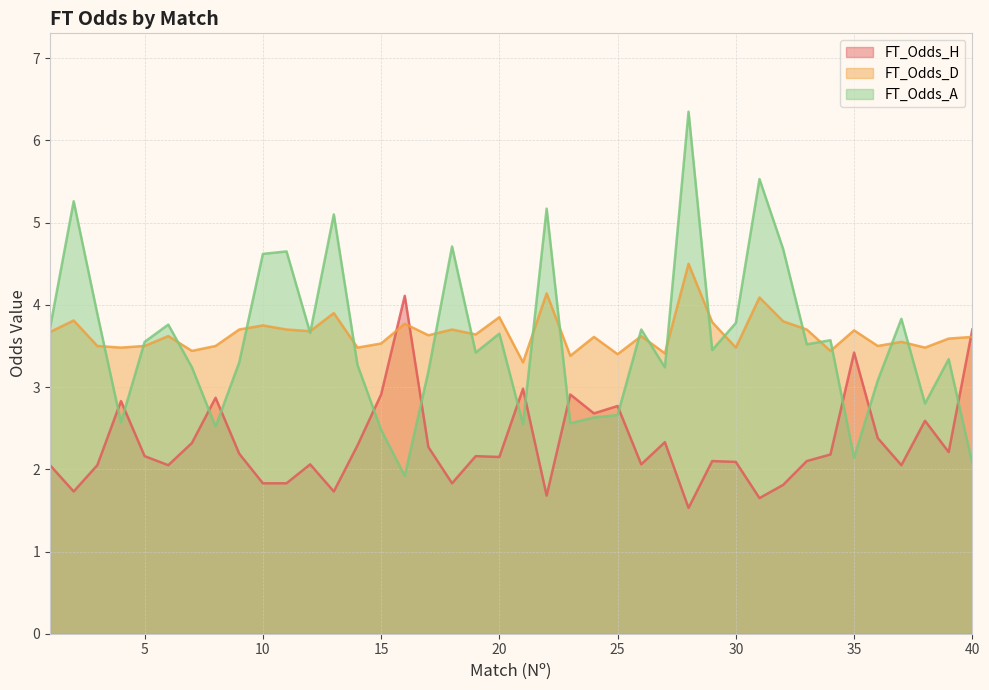

After their last crossing, which series has the higher values: FT_Odds_A or FT_Odds_D?

FT_Odds_D